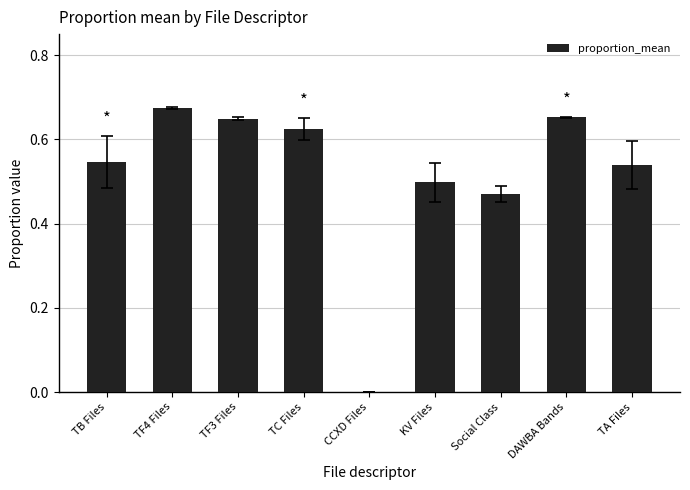

True or false: the data shows 0.5 at TA Files.

True